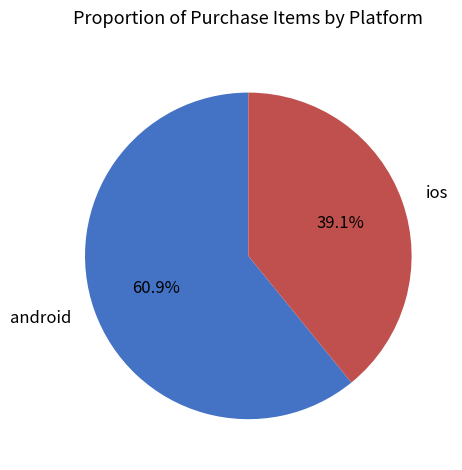

Which category has the biggest portion of the pie?

android